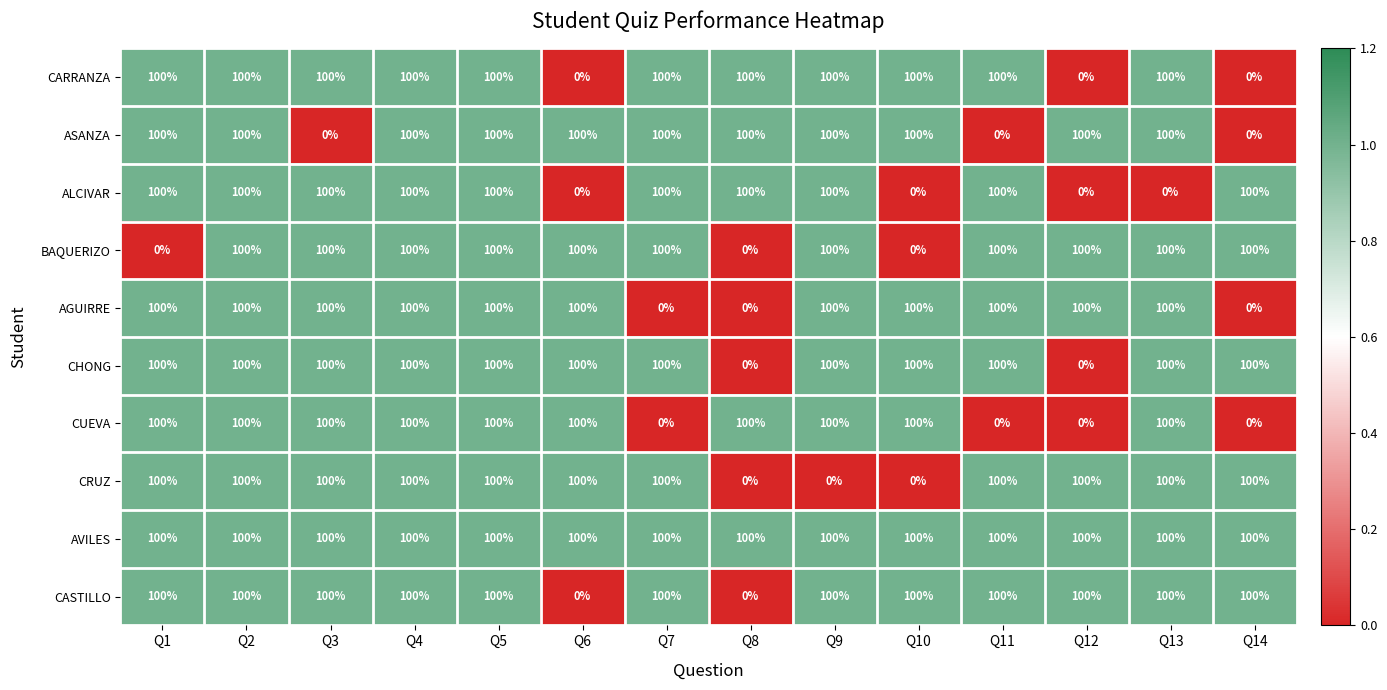

Read the ALCIVAR value at Q8.

100